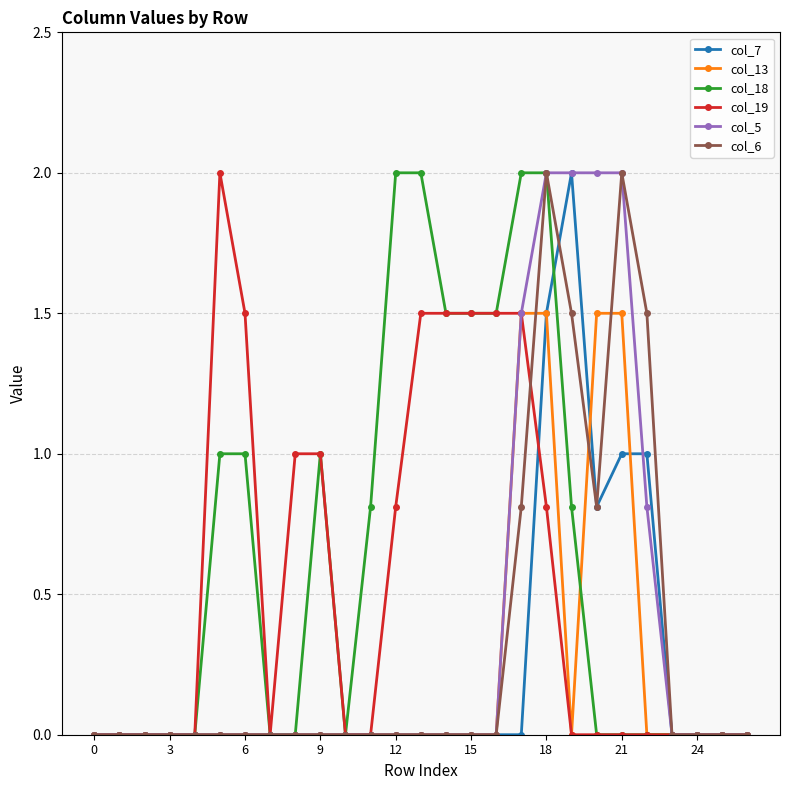

Which series has the largest total across all categories?

col_18